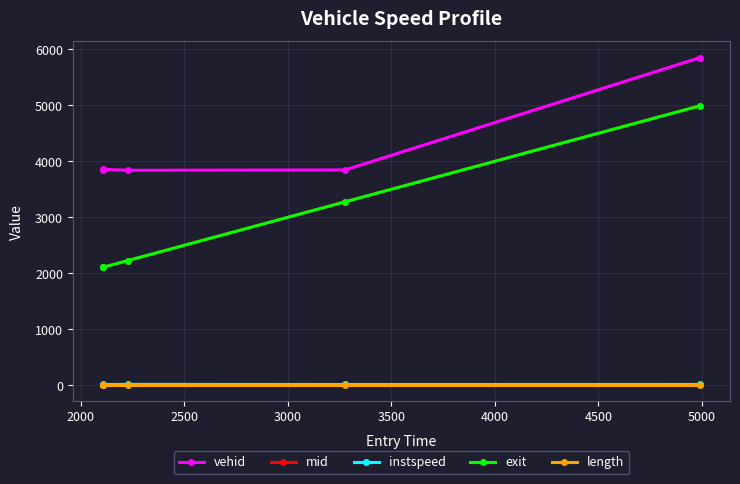

True or false: mid and length intersect in this chart.

False